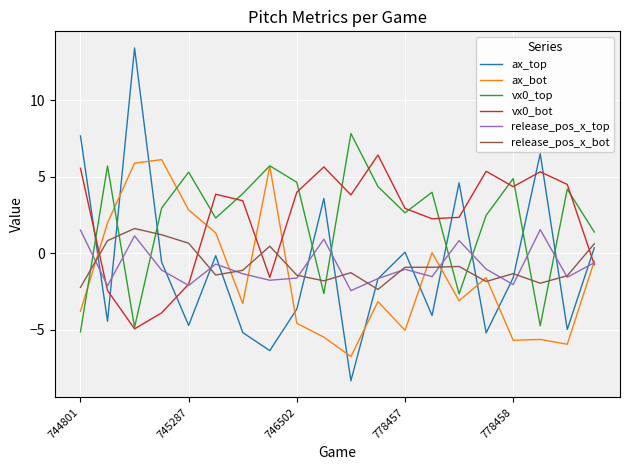

What is the lowest value of the vx0_top series?

-5.1